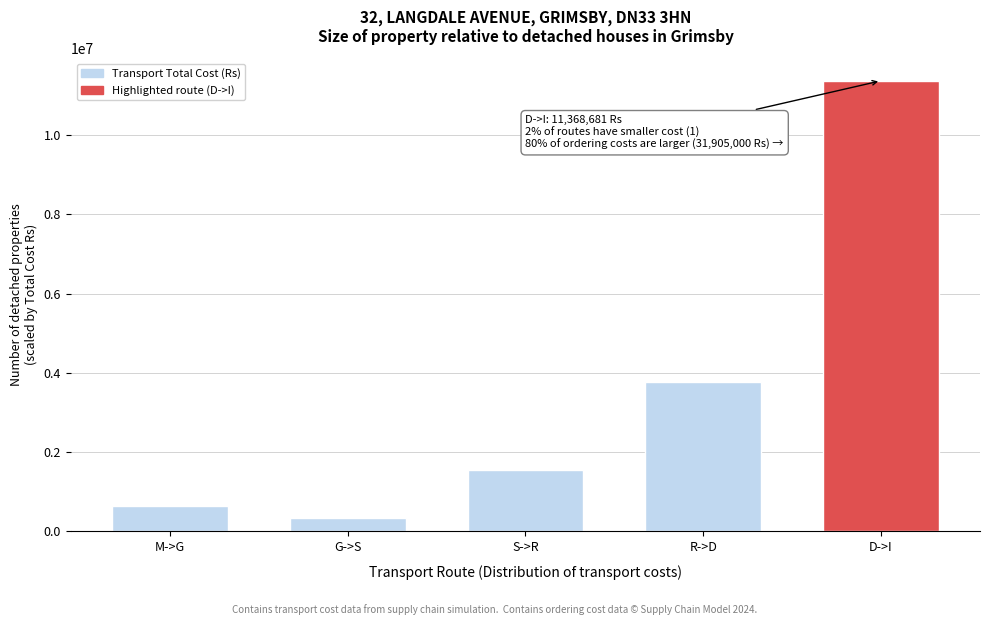

Reading right to left, extract all data points from this chart.

D->I=11368681	R->D=3758641	S->R=1557389	G->S=332400	M->G=648000